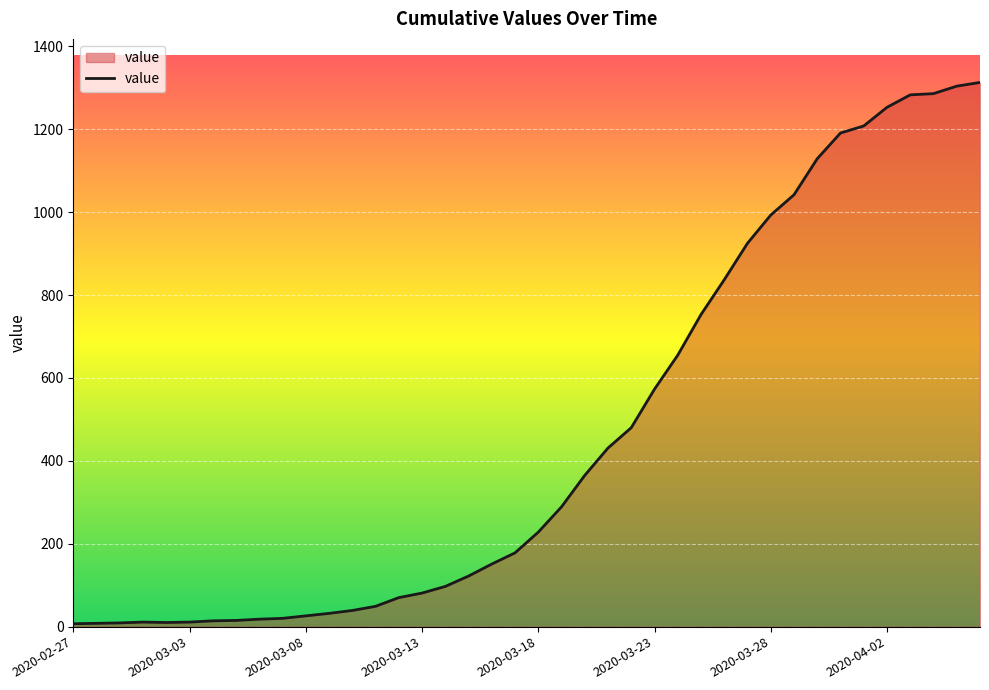

What is the difference between the maximum and minimum values?

1306